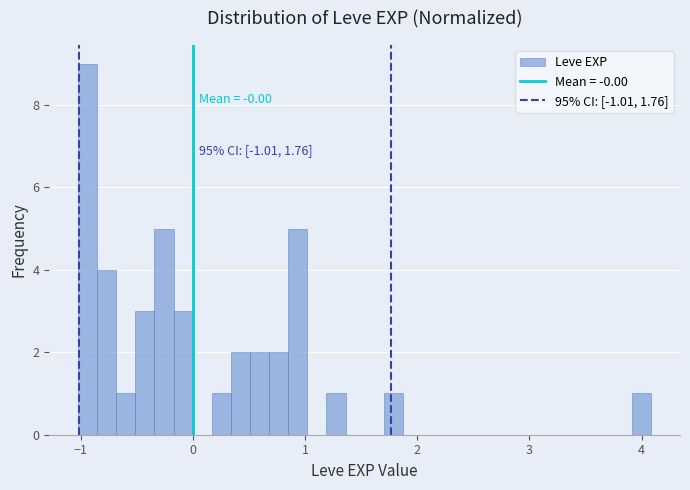

Read against the x-axis, roughly where is the centre of the tallest bar?

-0.9